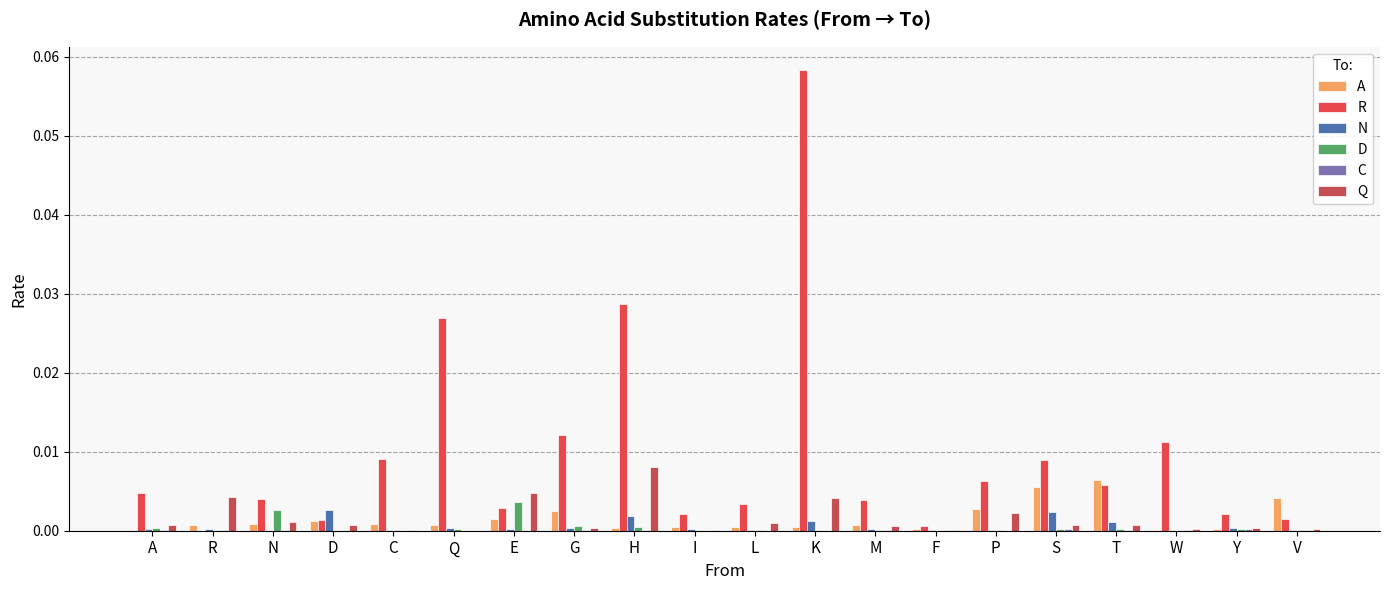

Which label corresponds to the largest value in the chart?

K